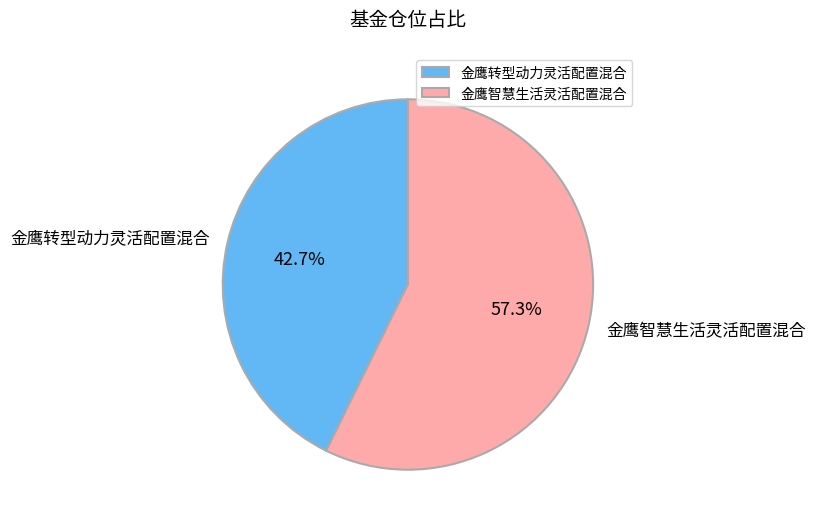

Does any single category account for the majority?

Yes